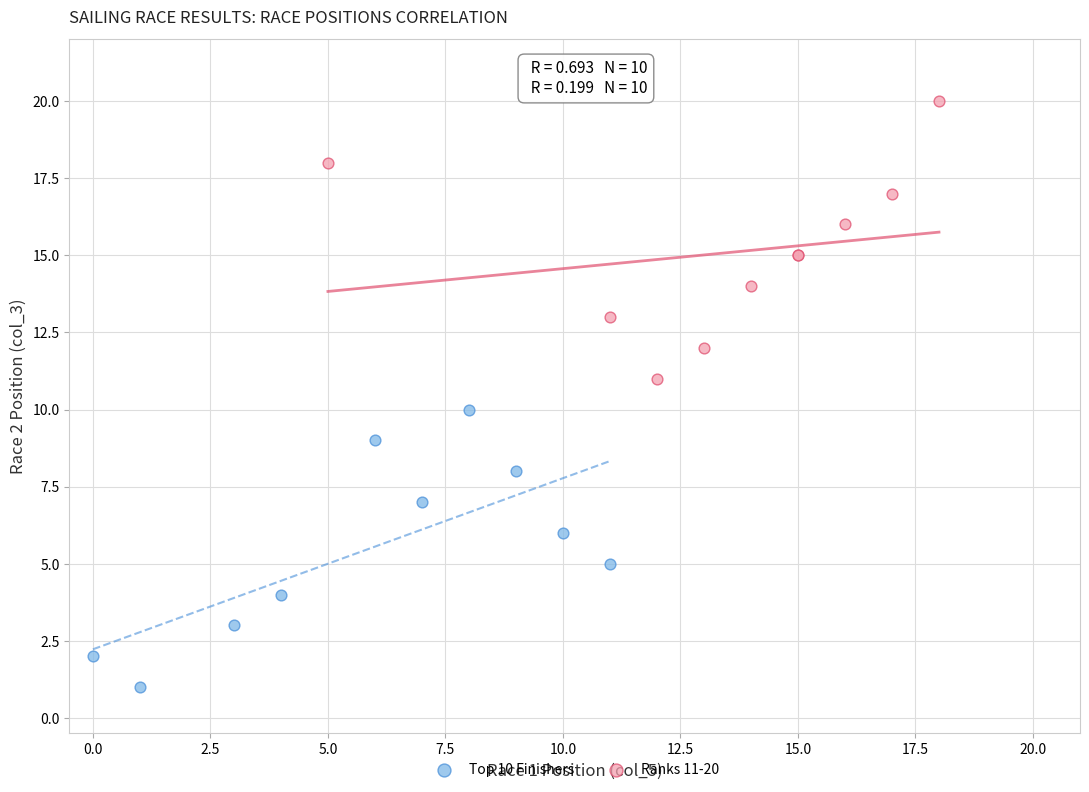

Which series reaches the maximum Y coordinate?

Ranks 11-20